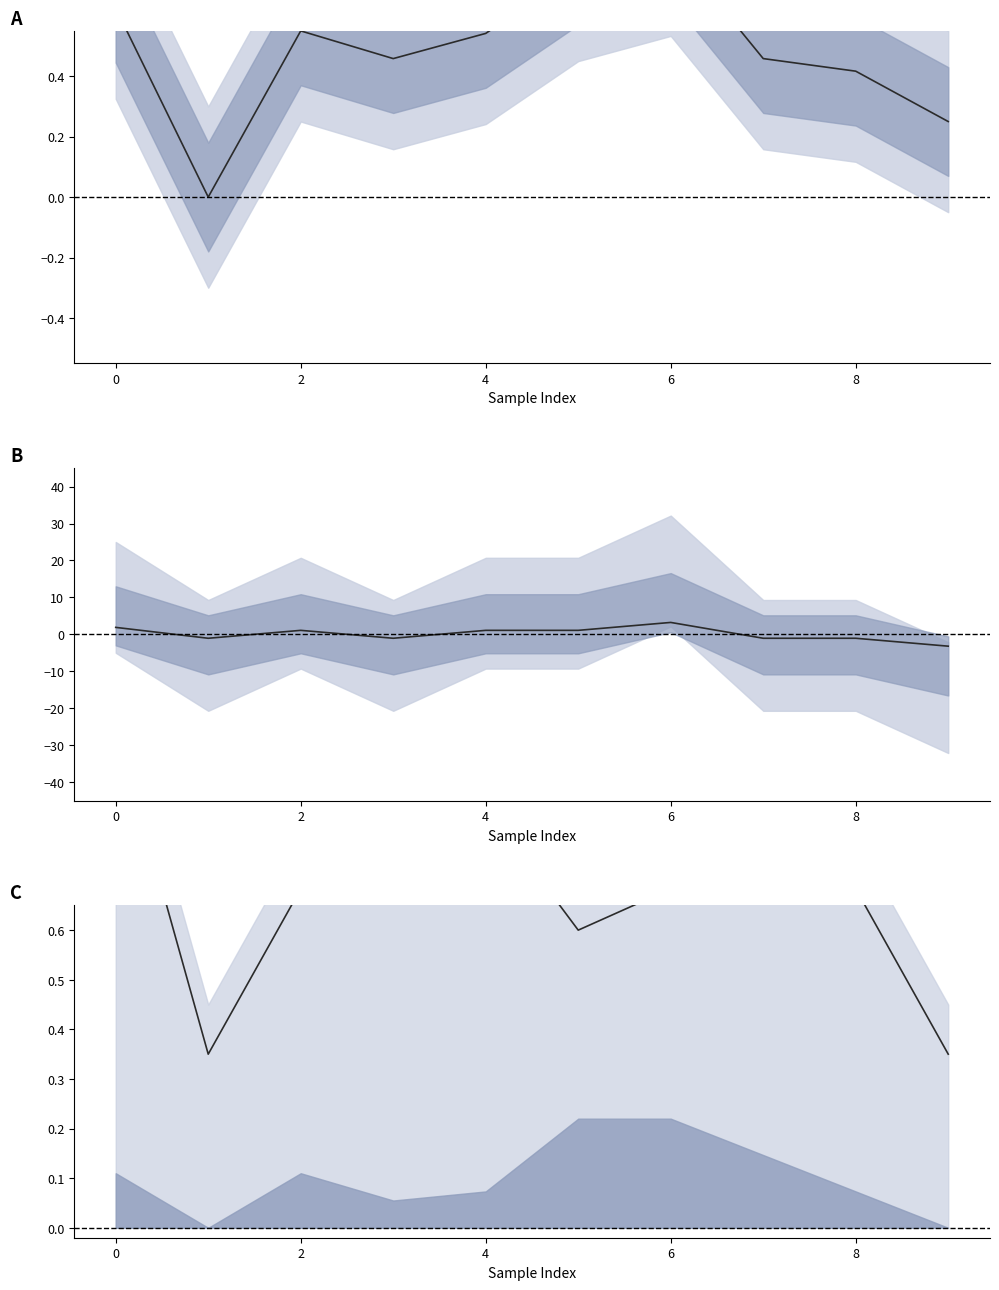

Is the value of binaryaccuracy at 6 greater than the value of precision at 5?

Yes